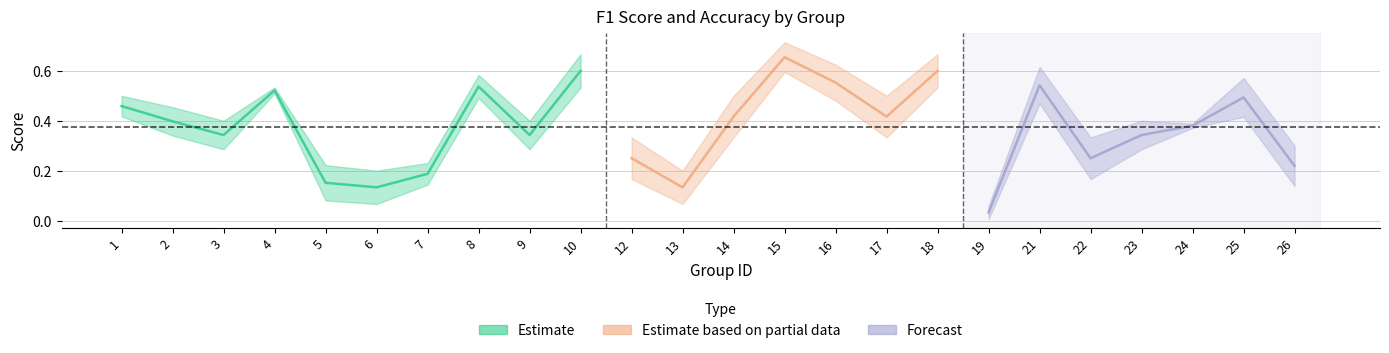

How many data points does each series have?

24